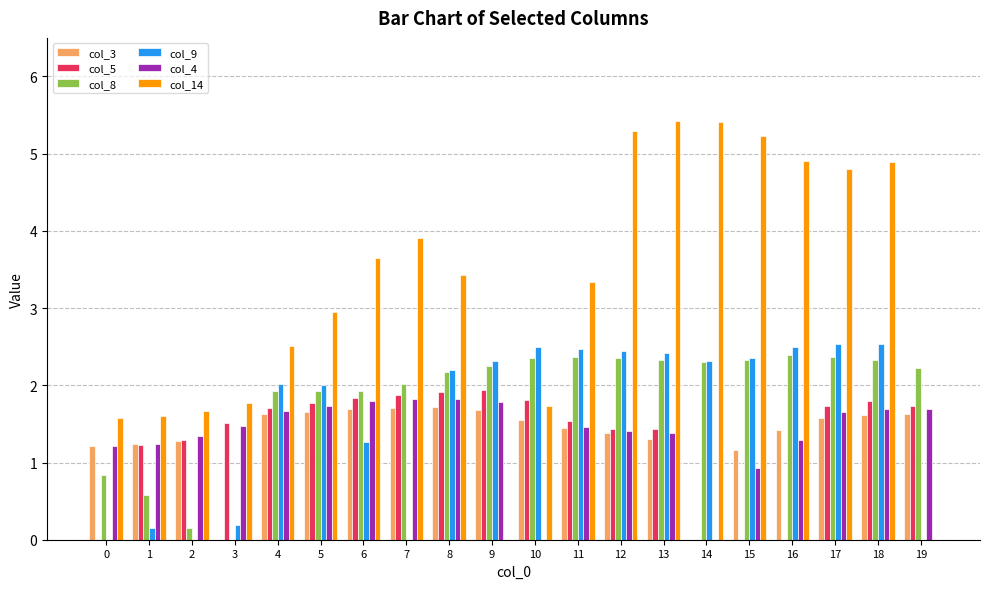

What are all the series names shown in the legend?

col_3, col_5, col_8, col_9, col_4, col_14